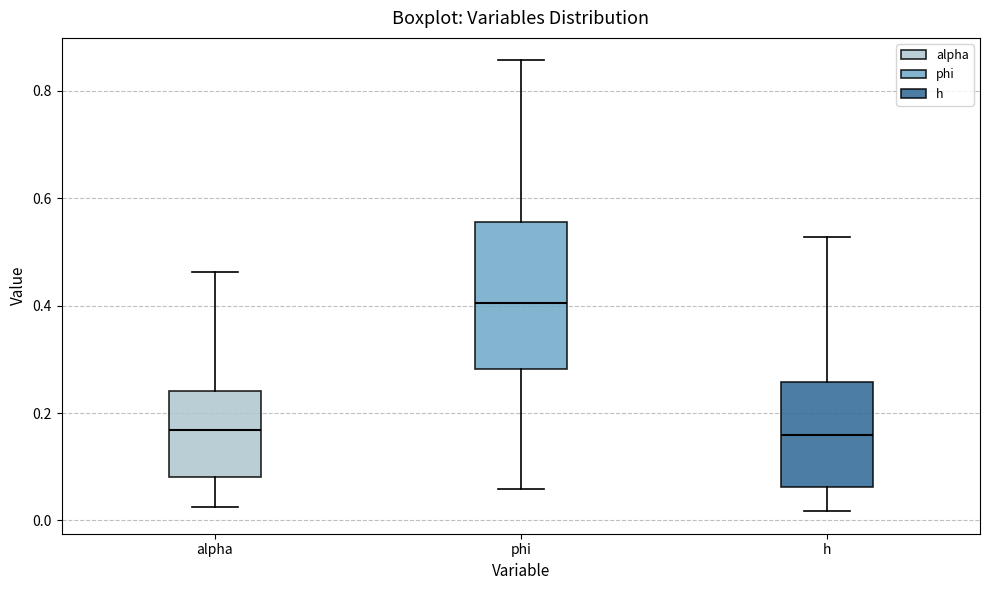

Reading left to right, transcribe this box plot: for each box, give where its median line is, the range the box spans, and where its two whiskers end, as read against the y-axis. The values are not printed on the chart, so give them approximately, as read against the axis.

alpha: median 0.16, box 0.08 to 0.24, whiskers 0.02 to 0.46
phi: median 0.40, box 0.28 to 0.56, whiskers 0.06 to 0.86
h: median 0.16, box 0.06 to 0.26, whiskers 0.02 to 0.52